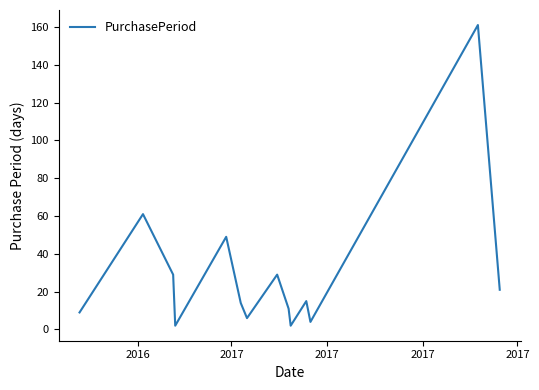

Count the number of categories in the chart.

14